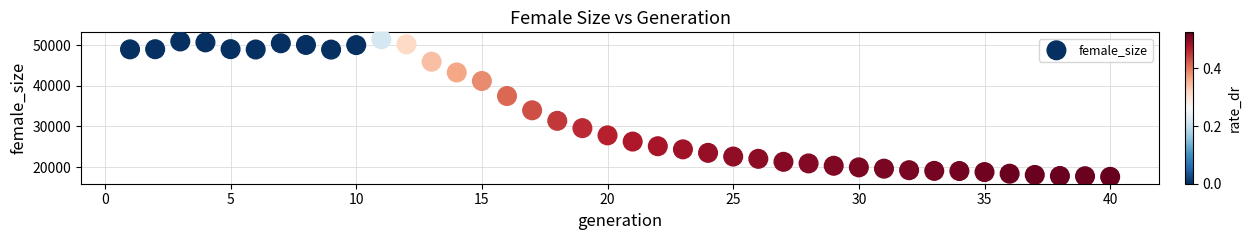

What Y value in the scatter plot is closest to 34528?

33970